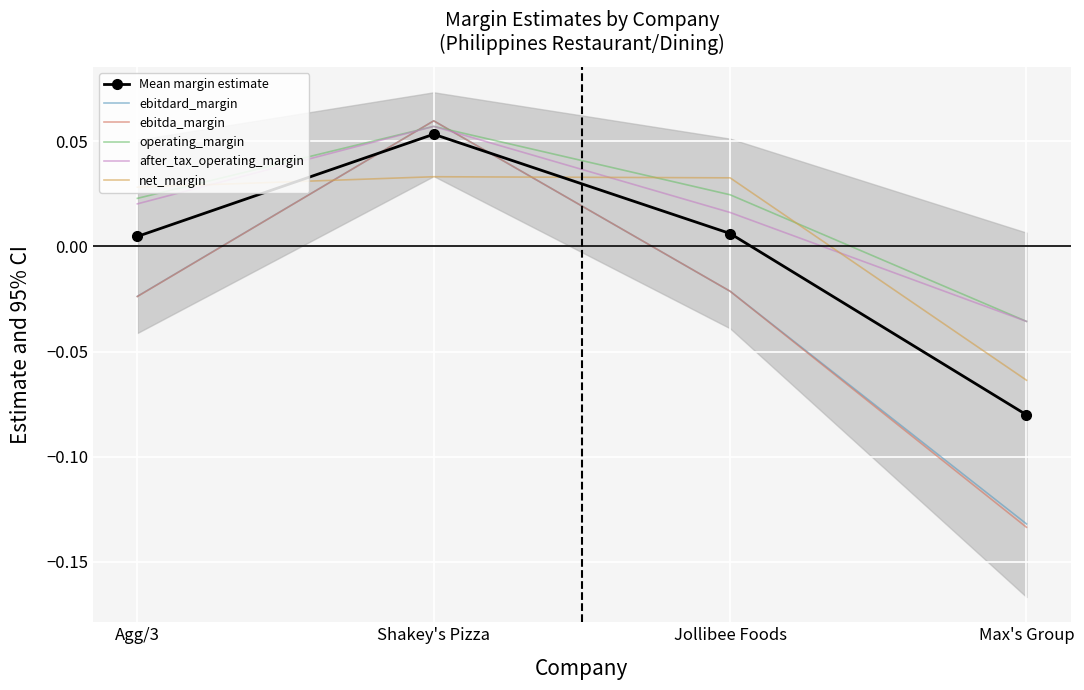

Between which two adjacent categories do ebitda_margin and after_tax_operating_margin first intersect?

Agg/3 and Shakey's Pizza